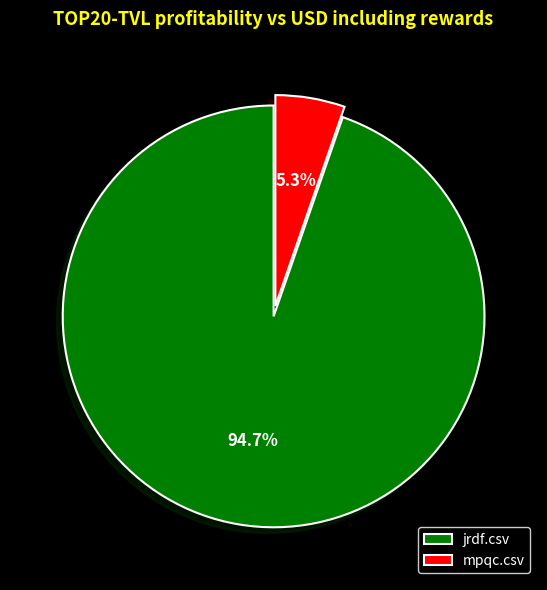

Which has a higher value, mpqc.csv or jrdf.csv?

jrdf.csv